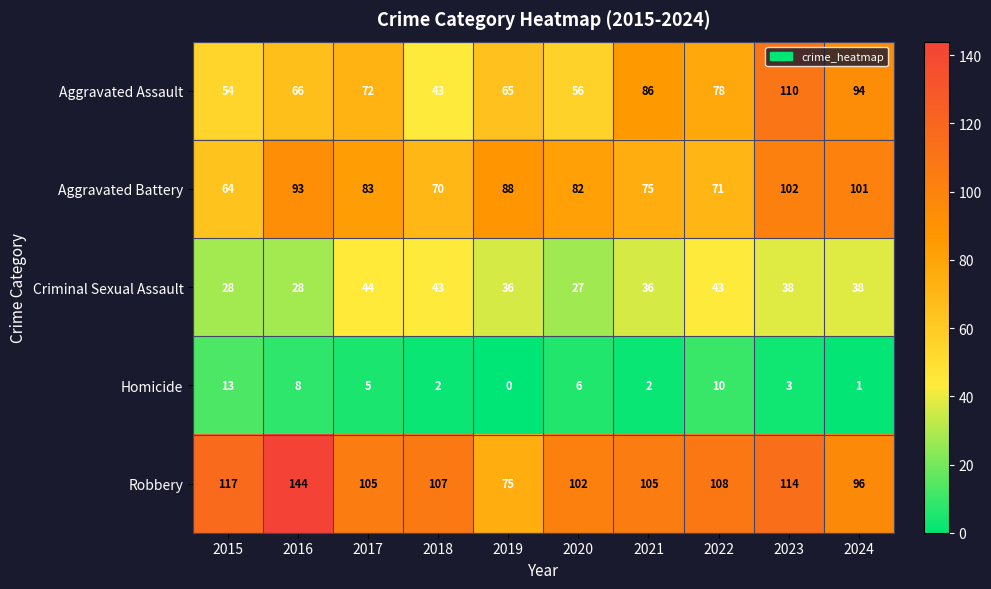

At how many categories does at least one series exceed 54?

10